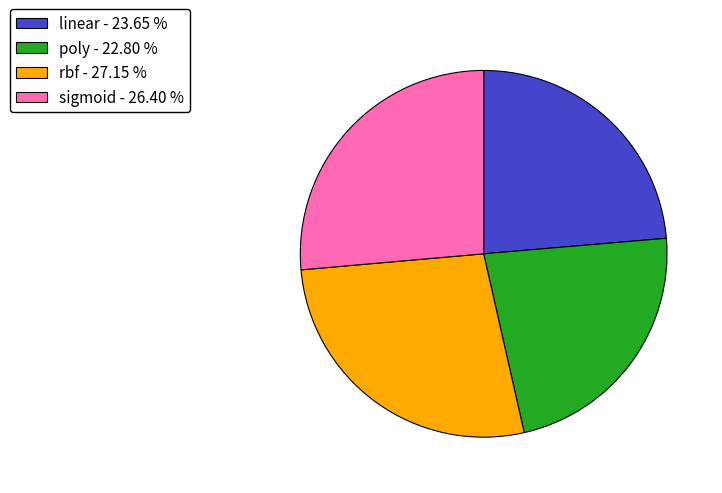

How many segments does this pie chart have?

4